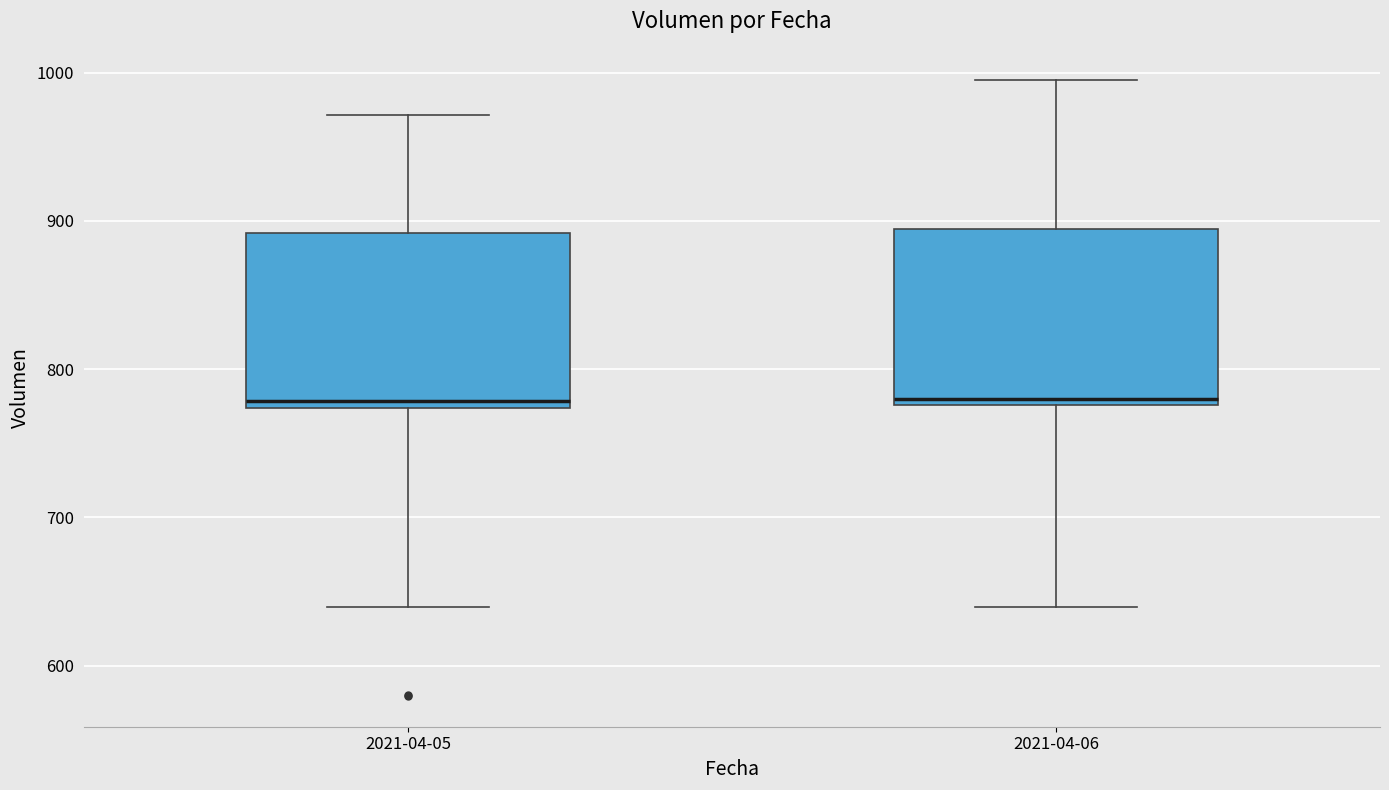

Reading left to right, transcribe this box plot: for each box, give where its median line is, the range the box spans, and where its two whiskers end, as read against the y-axis. The values are not printed on the chart, so give them approximately, as read against the axis.

2021-04-05: median 780, box 770 to 890, whiskers 640 to 970
2021-04-06: median 780 (just above the box's lower edge), box 780 to 890, whiskers 640 to 1000